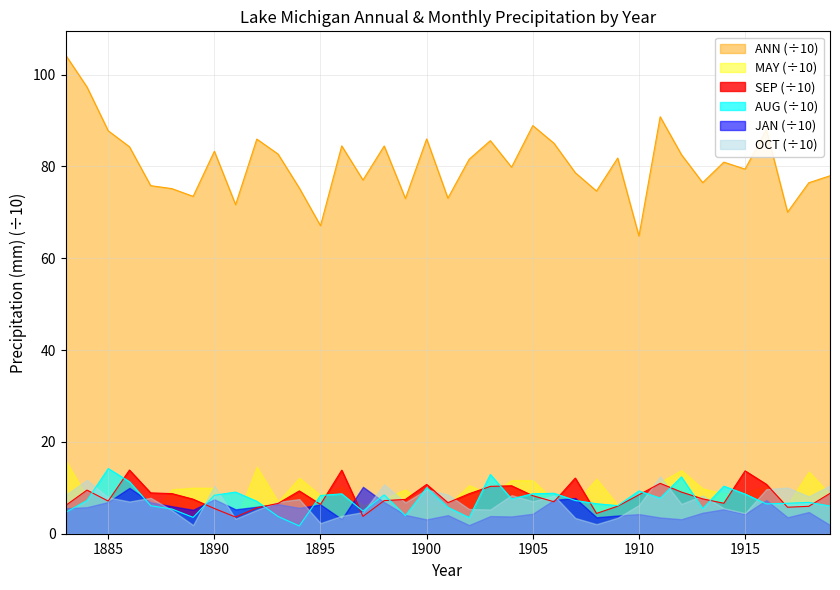

What is the sum of all AUG values?

273.9